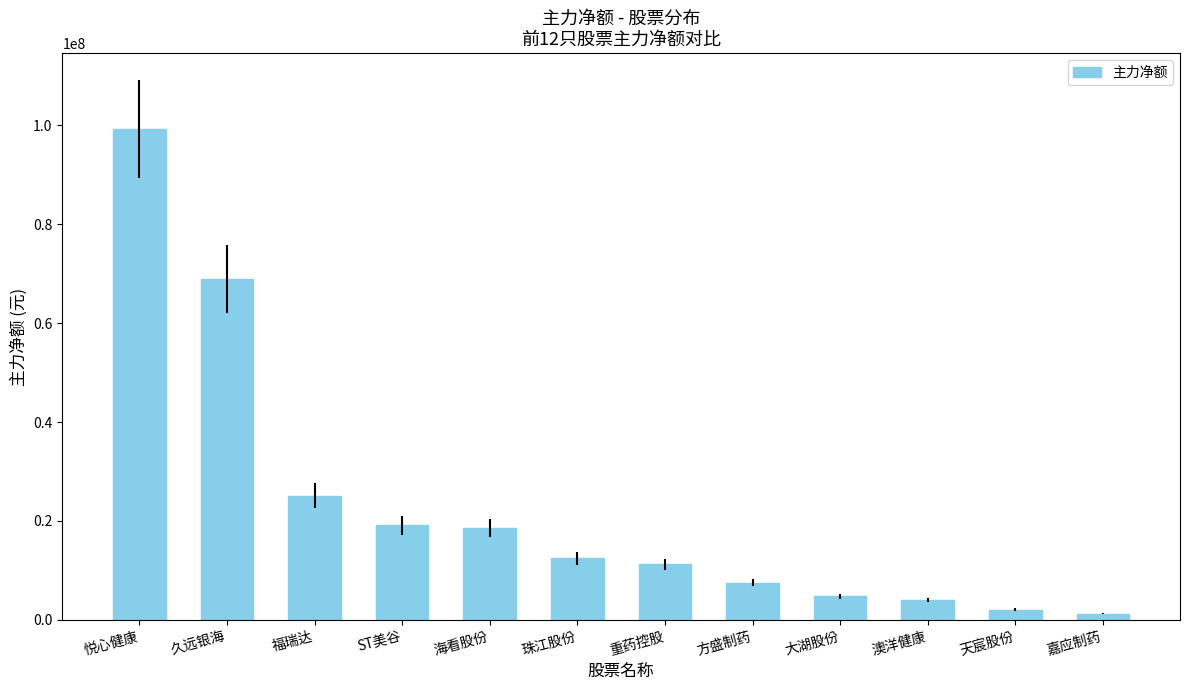

What is the label of the 1st bar from the left?

悦心健康